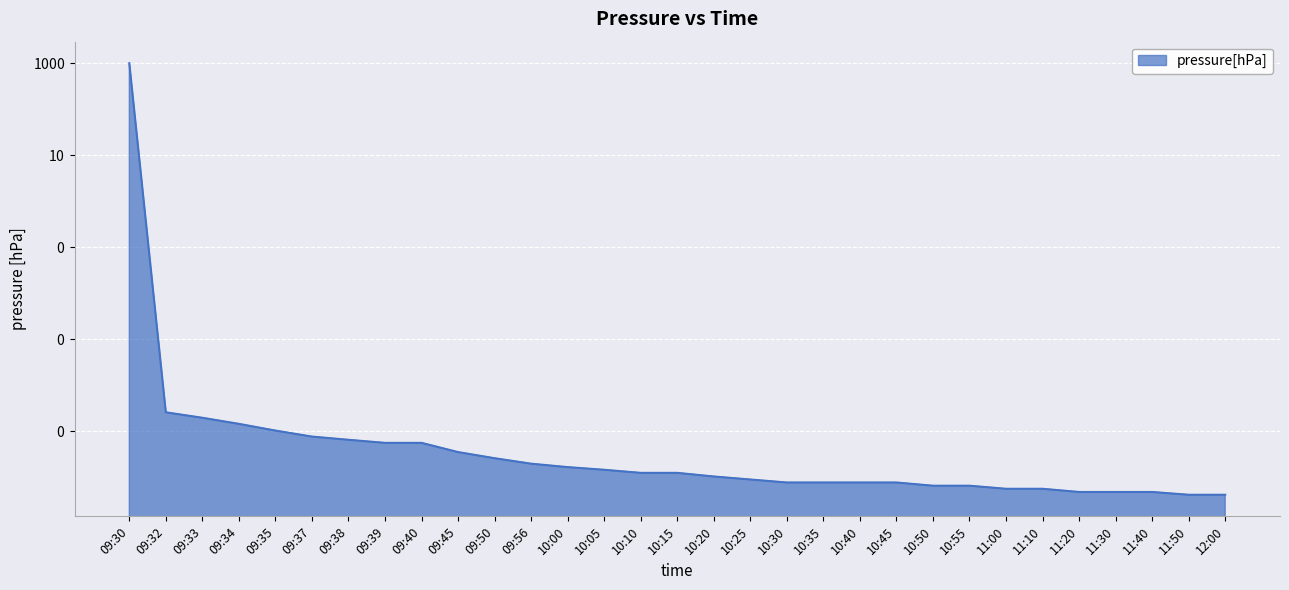

Reading right to left, list all the values displayed in this chart.

0.0	0.0	0.0	0.0	0.0	0.0	0.0	0.0	0.0	0.0	0.0	0.0	0.0	0.0	0.0	0.0	0.0	0.0	0.0	0.0	0.0	0.0	0.0	0.0	0.0	0.0	0.0	0.0	0.0	0.0	1000.0